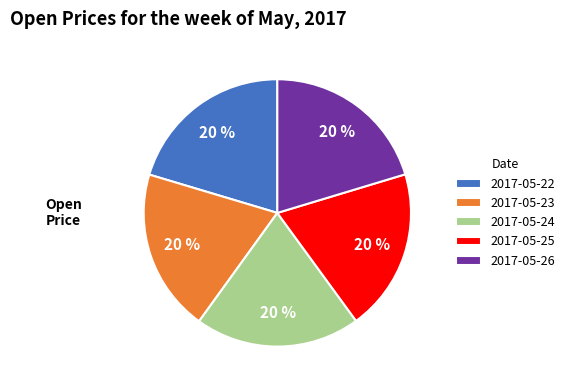

True or false: 2017-05-22 accounts for 32% of the total.

False